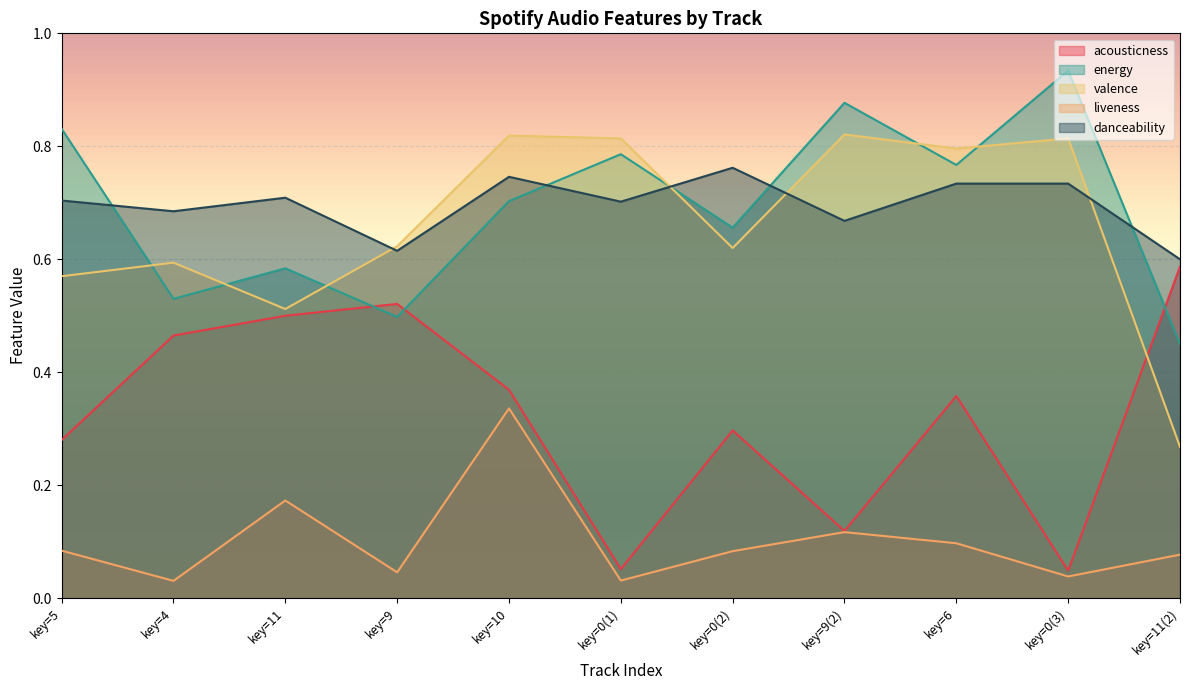

What position from the left is key=4?

2